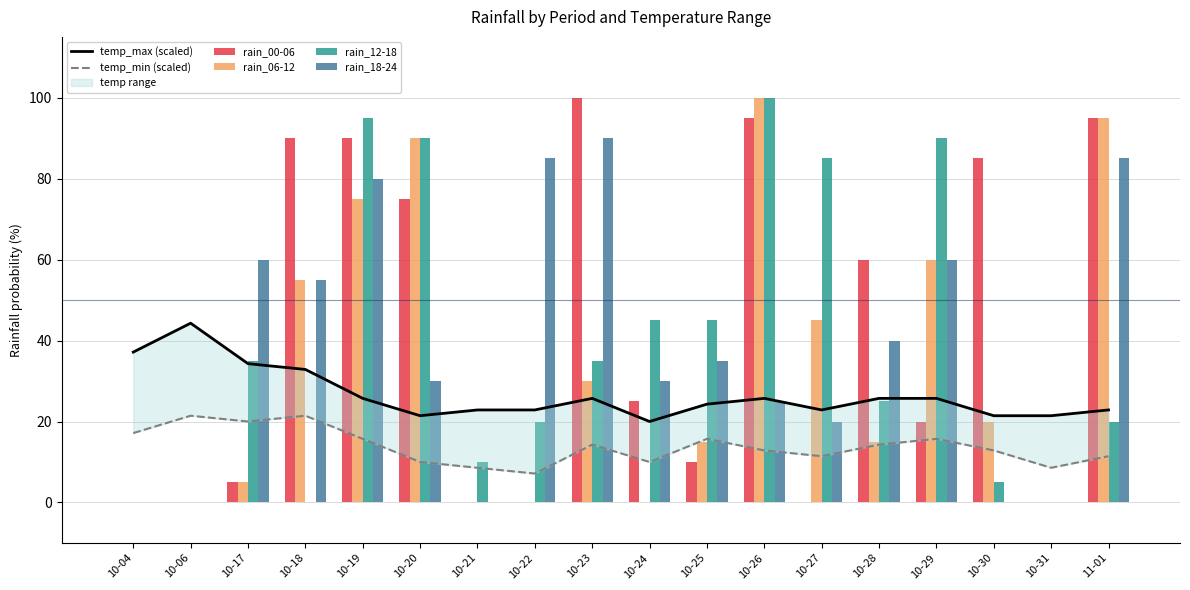

What is the label of the 18th bar from the right?

10-04